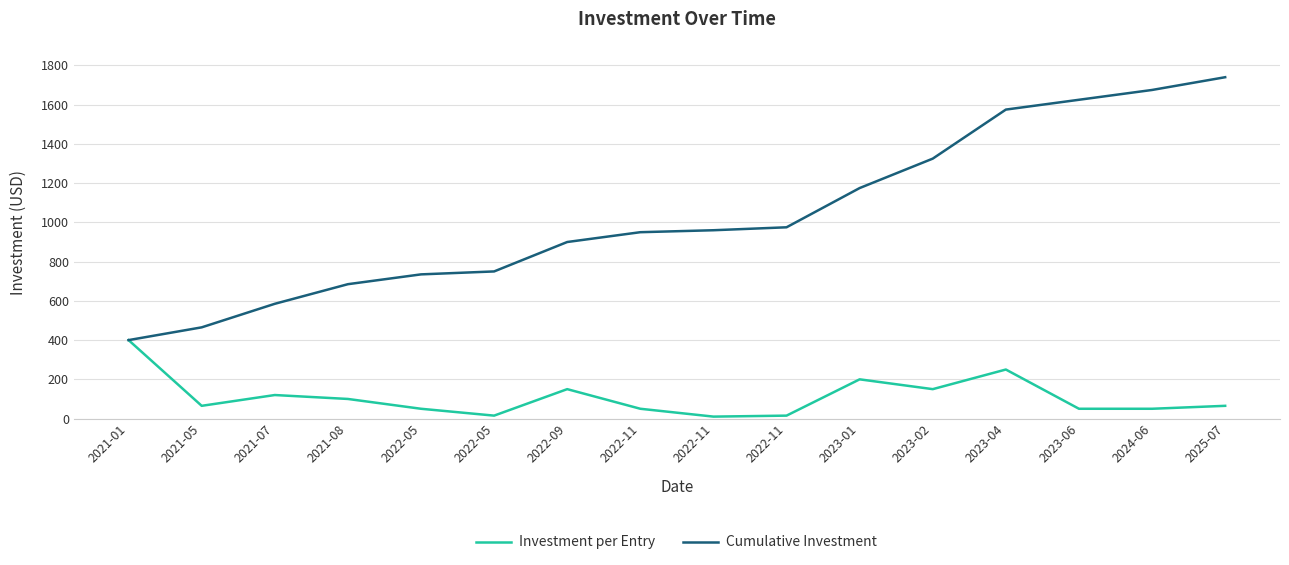

Does the chart have visible grid lines?

Yes